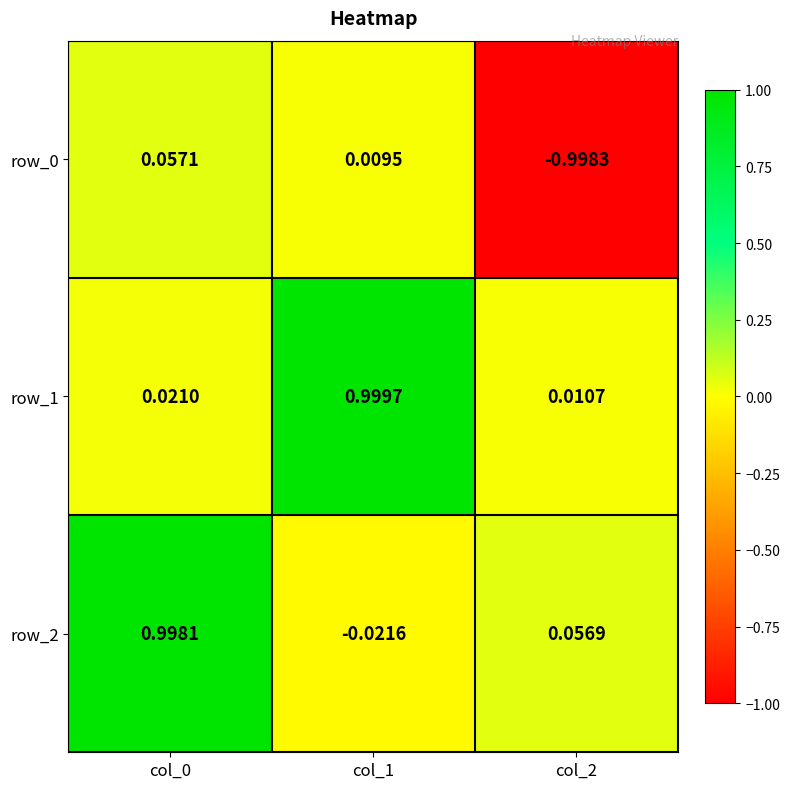

Is the value of row_0 at col_1 greater than the value of row_1 at col_1?

No